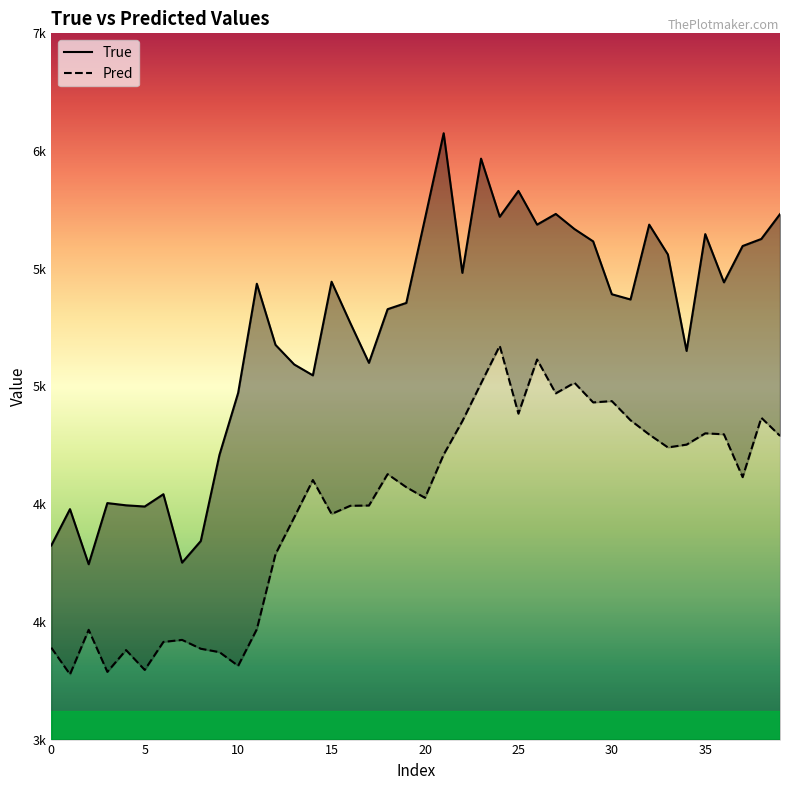

What is the sum of all True values?

220861.0